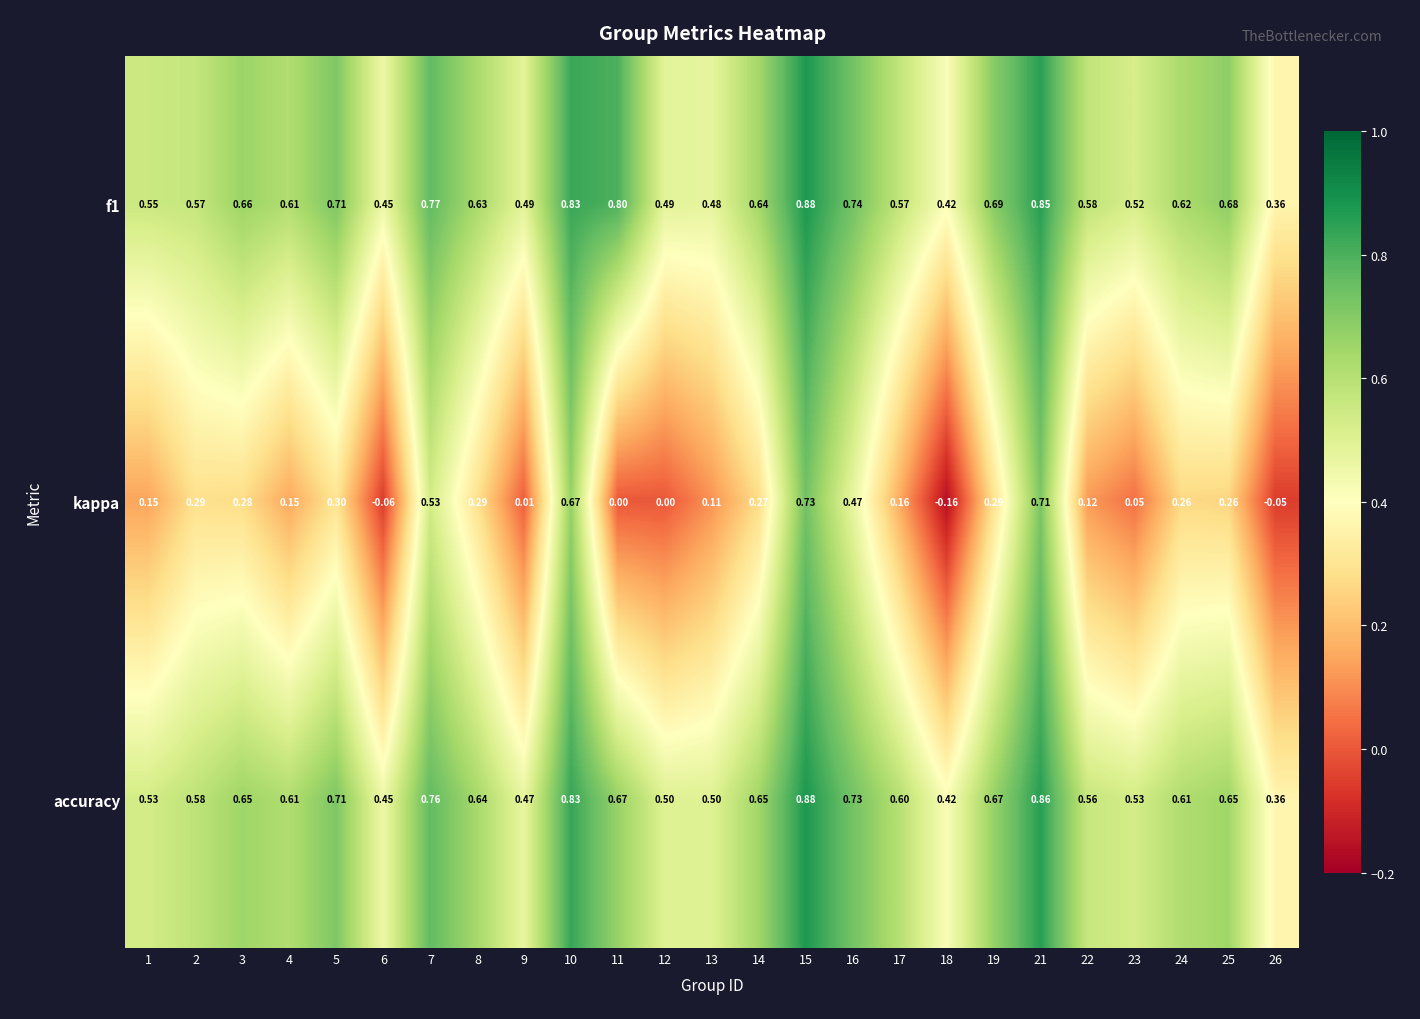

Is the value of accuracy at 14 greater than the value of f1 at 5?

No